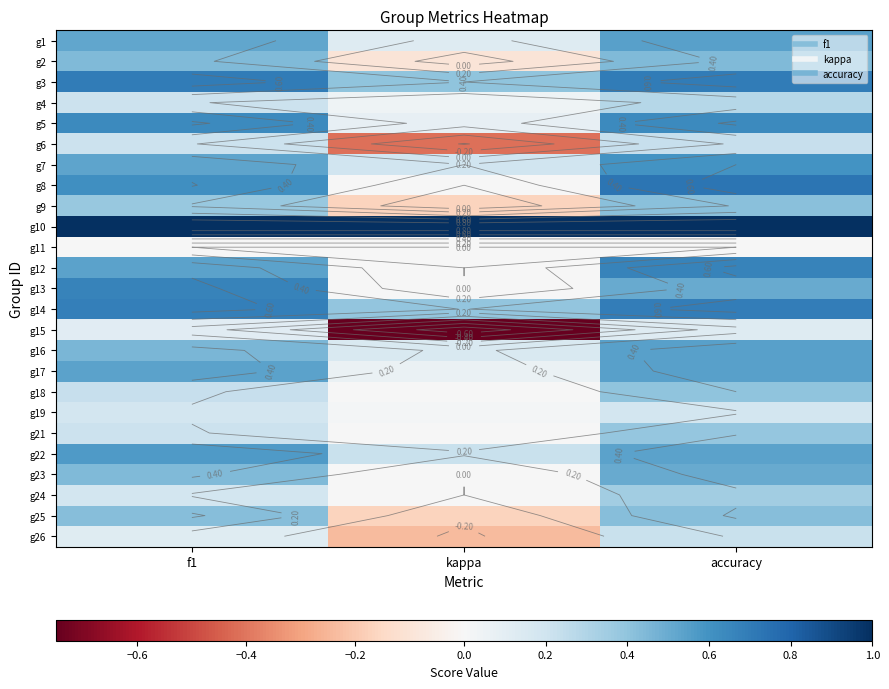

Is it true that g1 equals 0.1 at kappa?

True